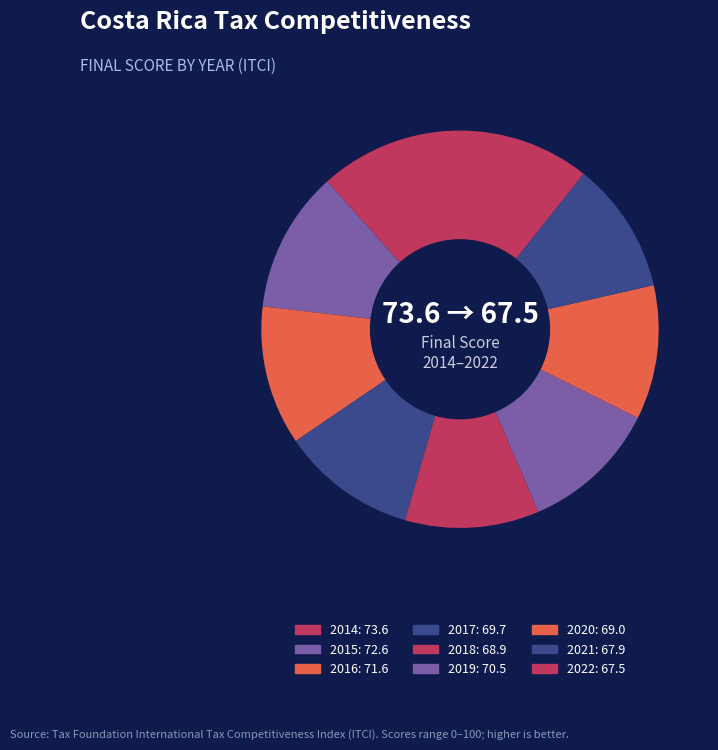

How many segments does this pie chart have?

9